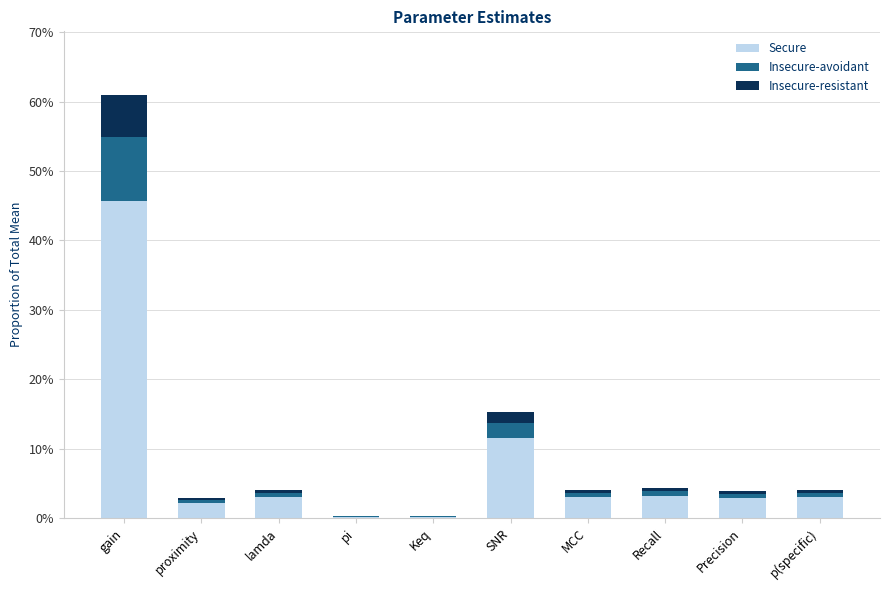

What are all the series names shown in the legend?

Secure, Insecure-avoidant, Insecure-resistant